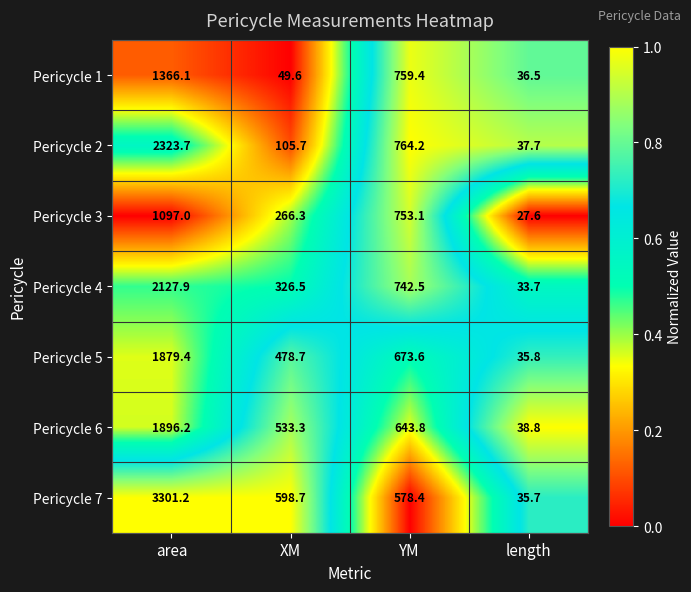

Rank the series at XM from lowest to highest value.

Pericycle 1, Pericycle 2, Pericycle 3, Pericycle 4, Pericycle 5, Pericycle 6, Pericycle 7